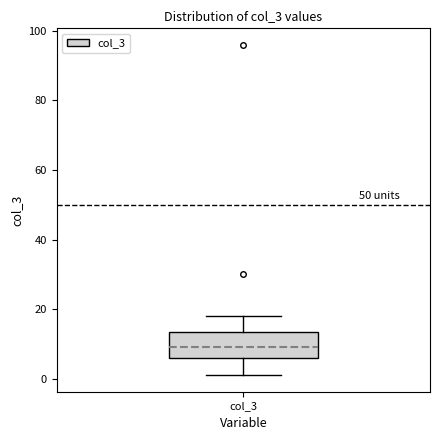

Where does the lower whisker of the box for col_3 end on the y-axis? The values are not printed on the chart, so give them approximately, as read against the axis.

2